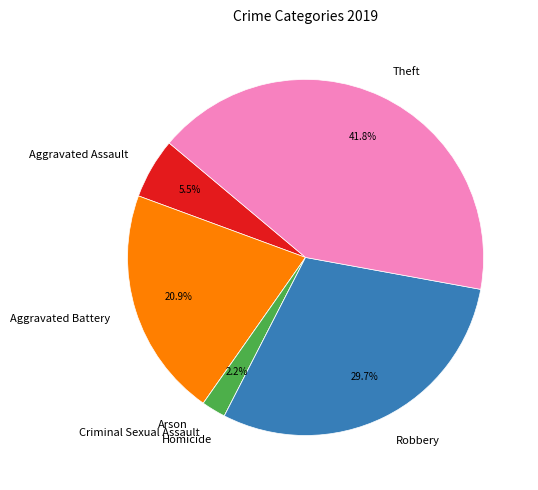

Combined, what portion of the pie is Aggravated Assault and Robbery?

35.2%